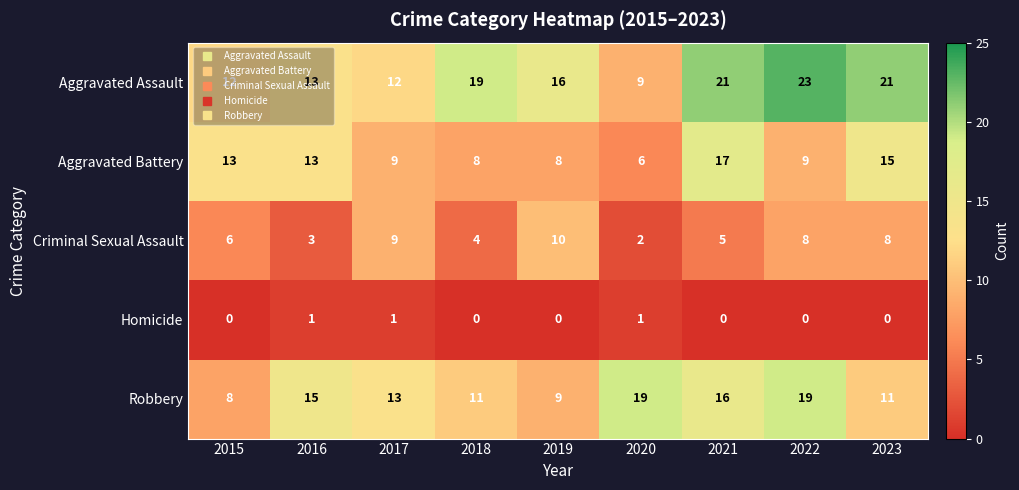

What is the difference between the Robbery values at 2016 and 2023?

4